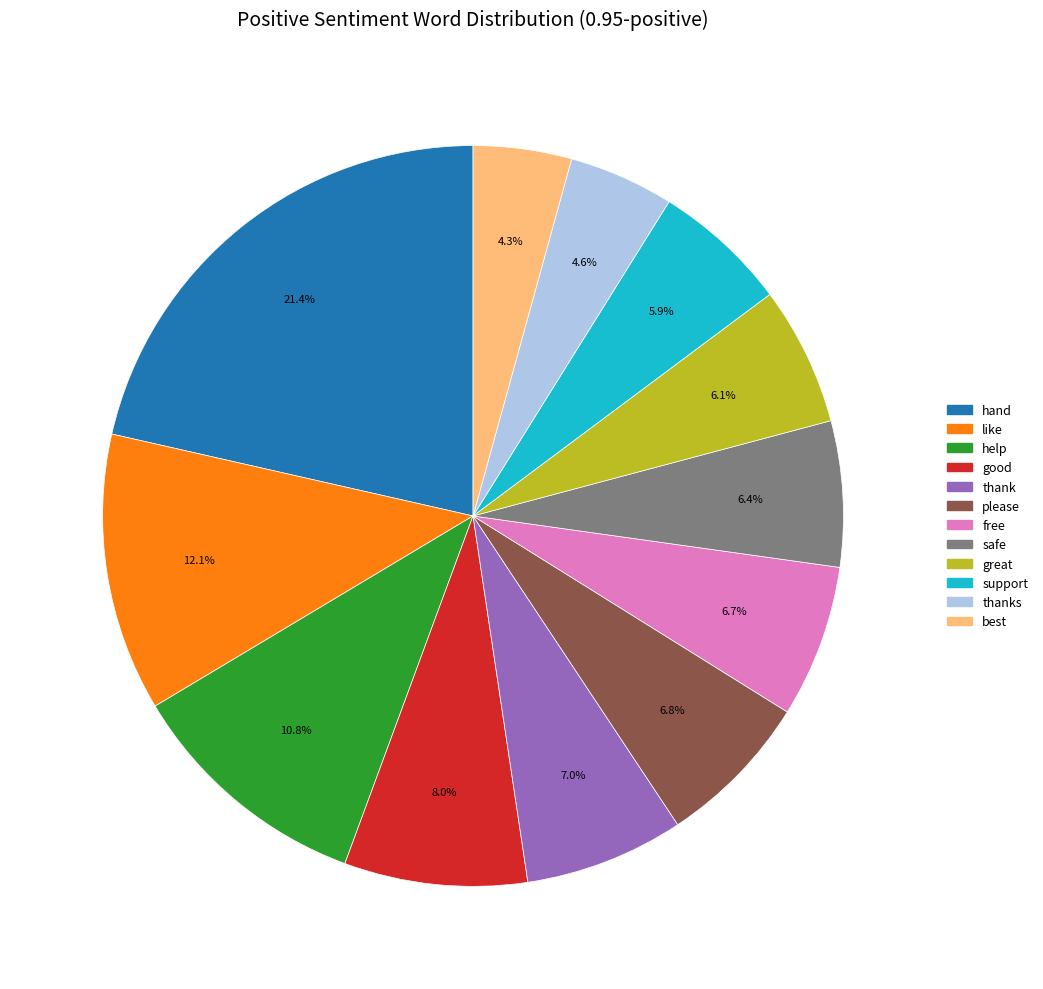

Does any single category account for the majority?

No